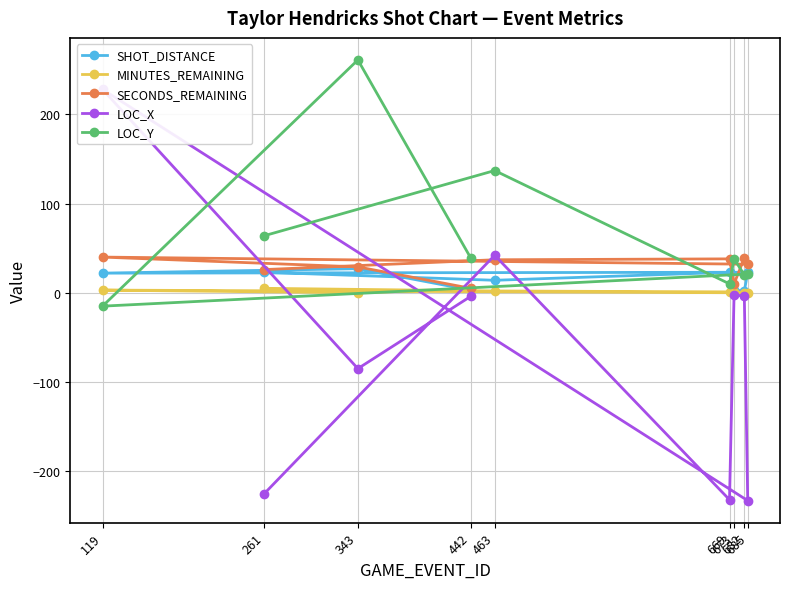

List the series in order of their peak value, lowest first.

MINUTES_REMAINING, SHOT_DISTANCE, SECONDS_REMAINING, LOC_X, LOC_Y